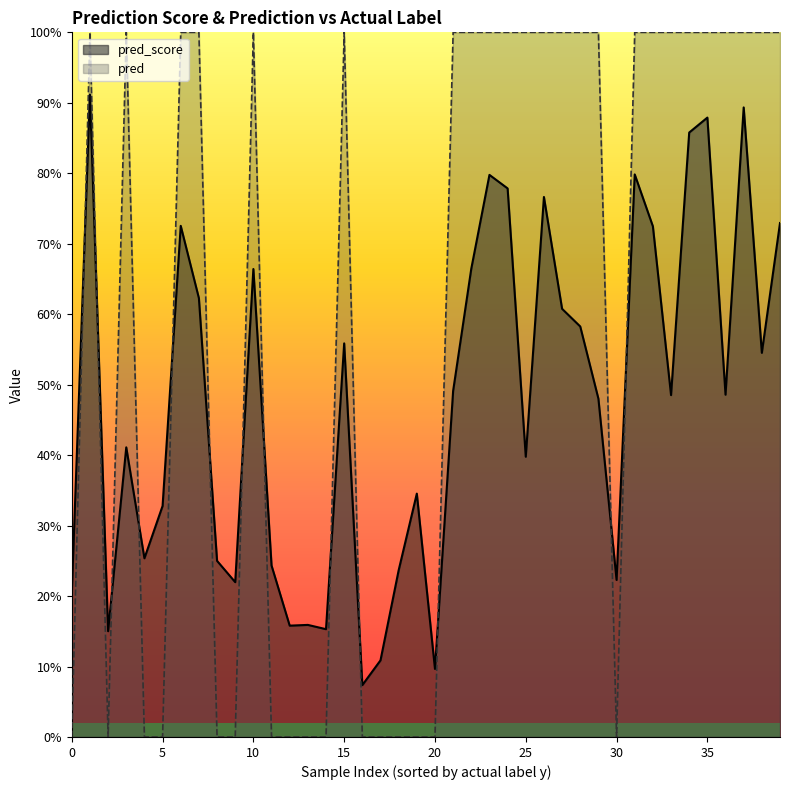

Rank the series by their average value, from lowest to highest.

pred_score, pred